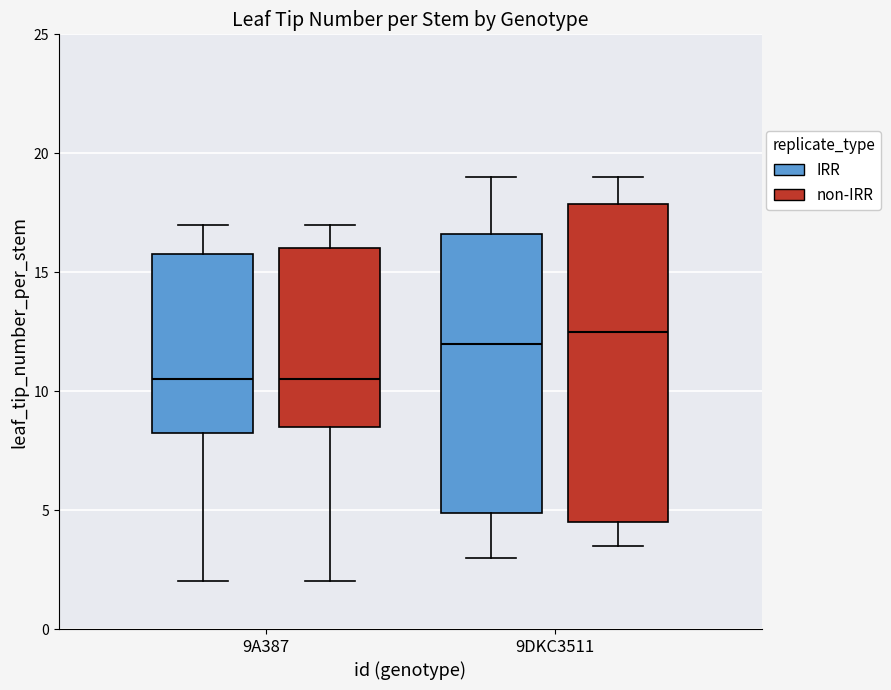

Which box is the tallest, from its lower edge to its upper edge?

9DKC3511 (non-IRR)